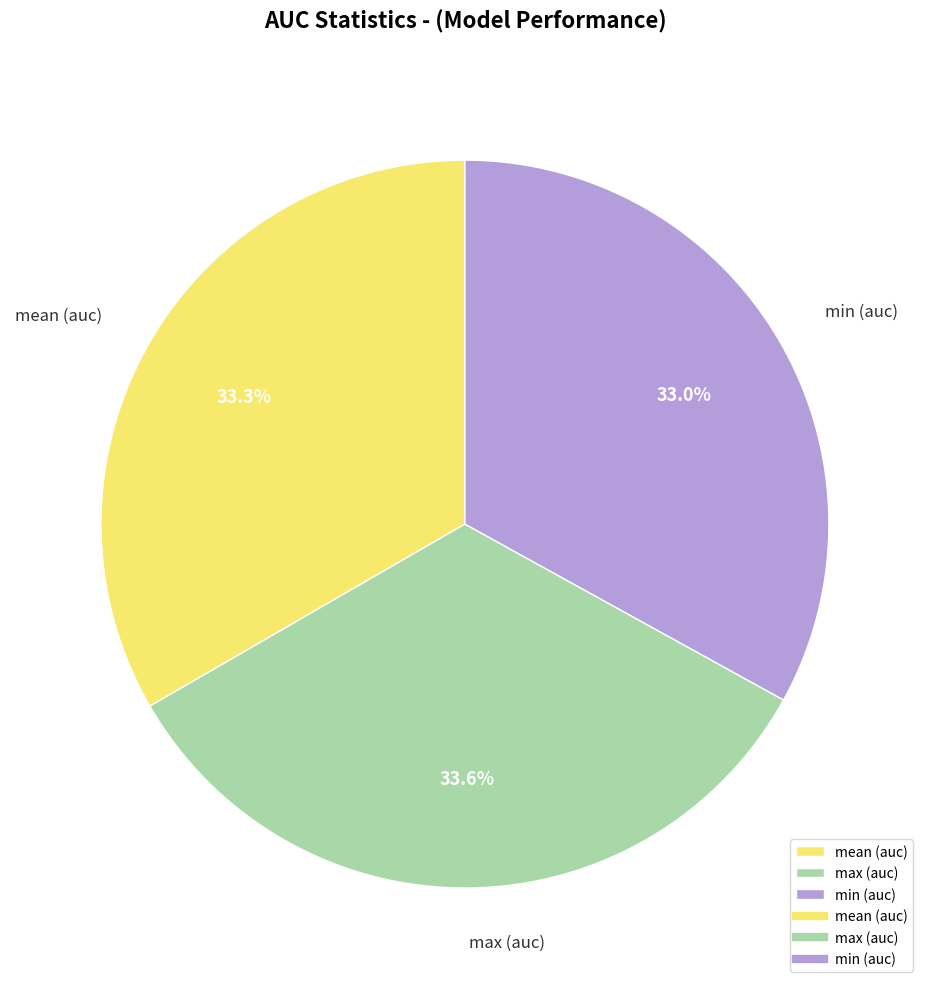

What is the total percentage of min (auc) and mean (auc)?

66.4%